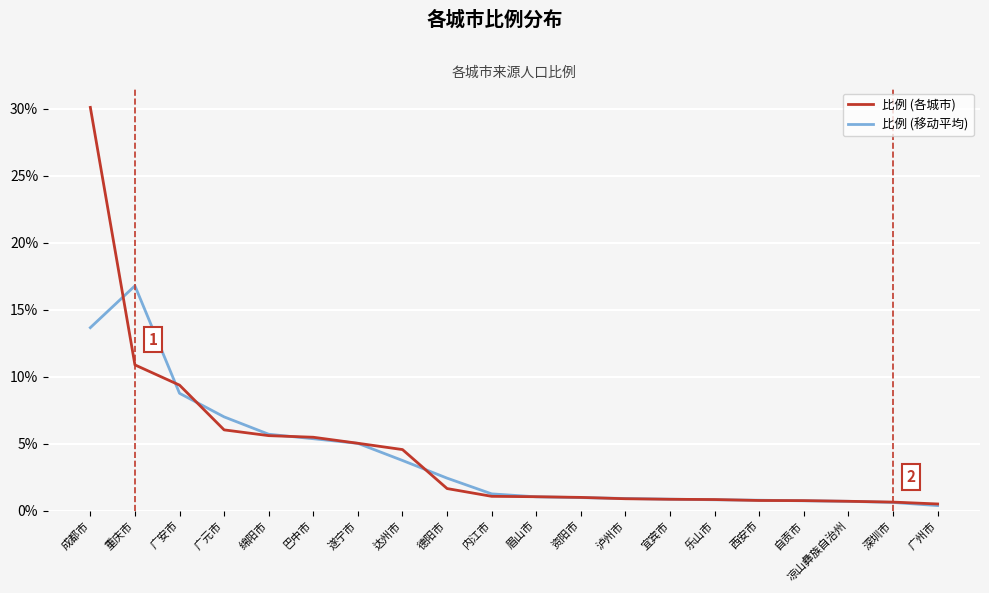

List the series in order of their peak value, highest first.

比例 (各城市), 比例 (移动平均)